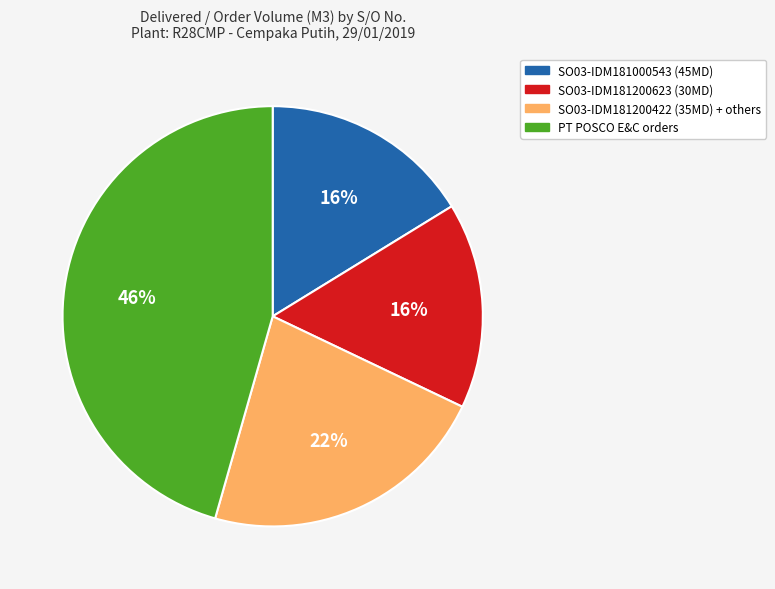

What percentage is the SO03-IDM181200422 (35MD) + others slice, to the nearest percent?

22%